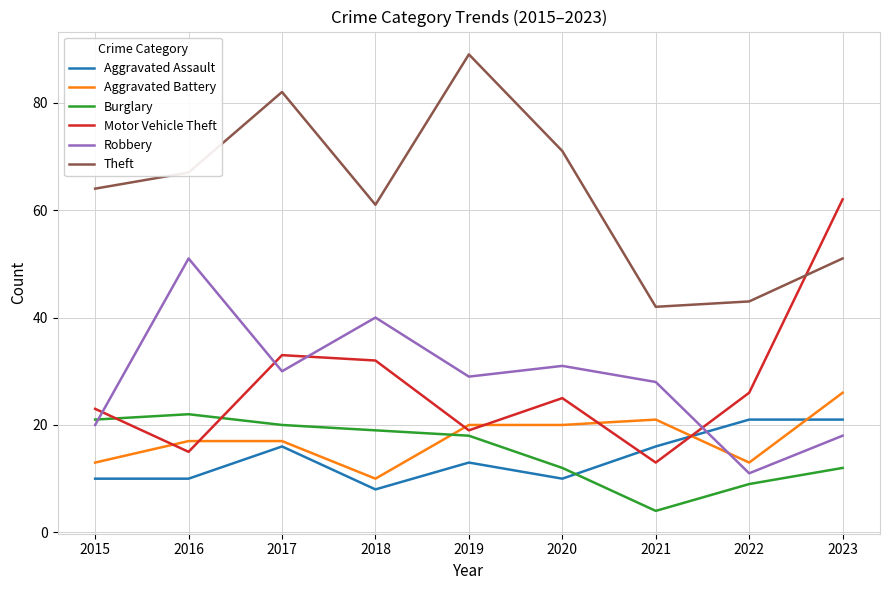

Where is Robbery nearest to the value 31?

2020